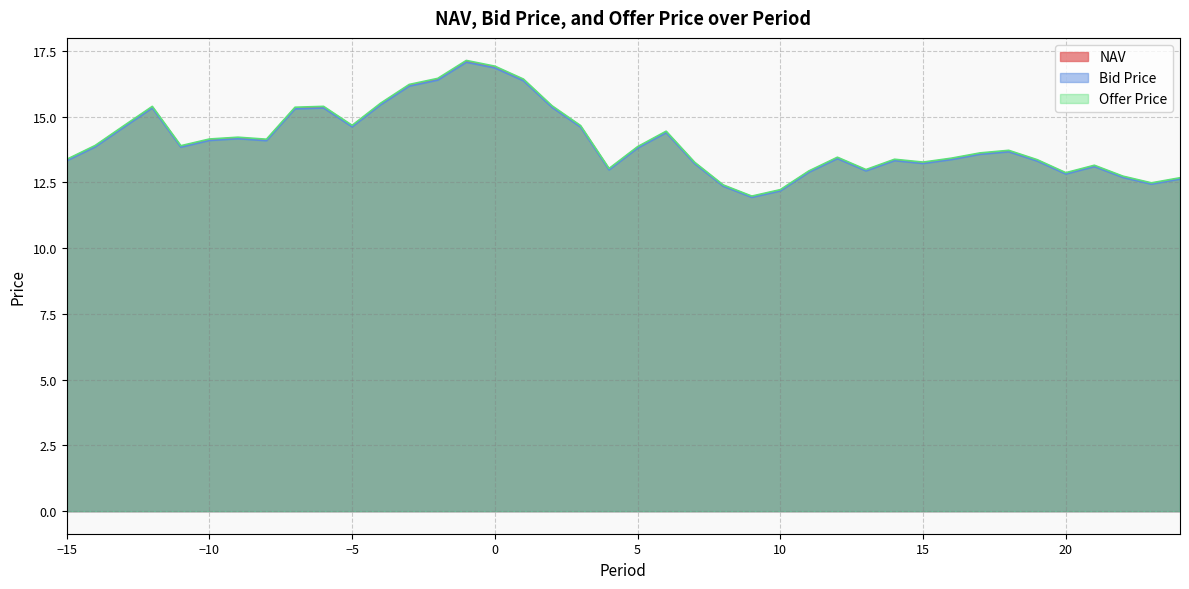

What are all the series names shown in the legend?

NAV, Bid Price, Offer Price